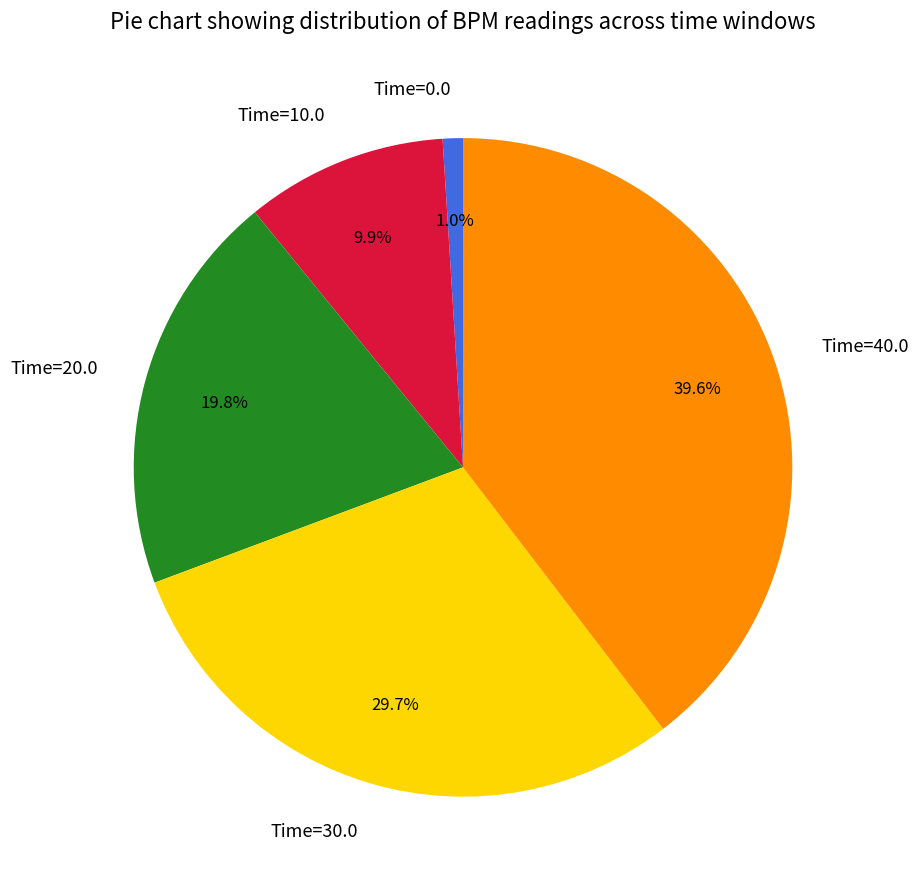

Approximately how many times larger is the value at Time=20.0 compared to Time=40.0?

0.5